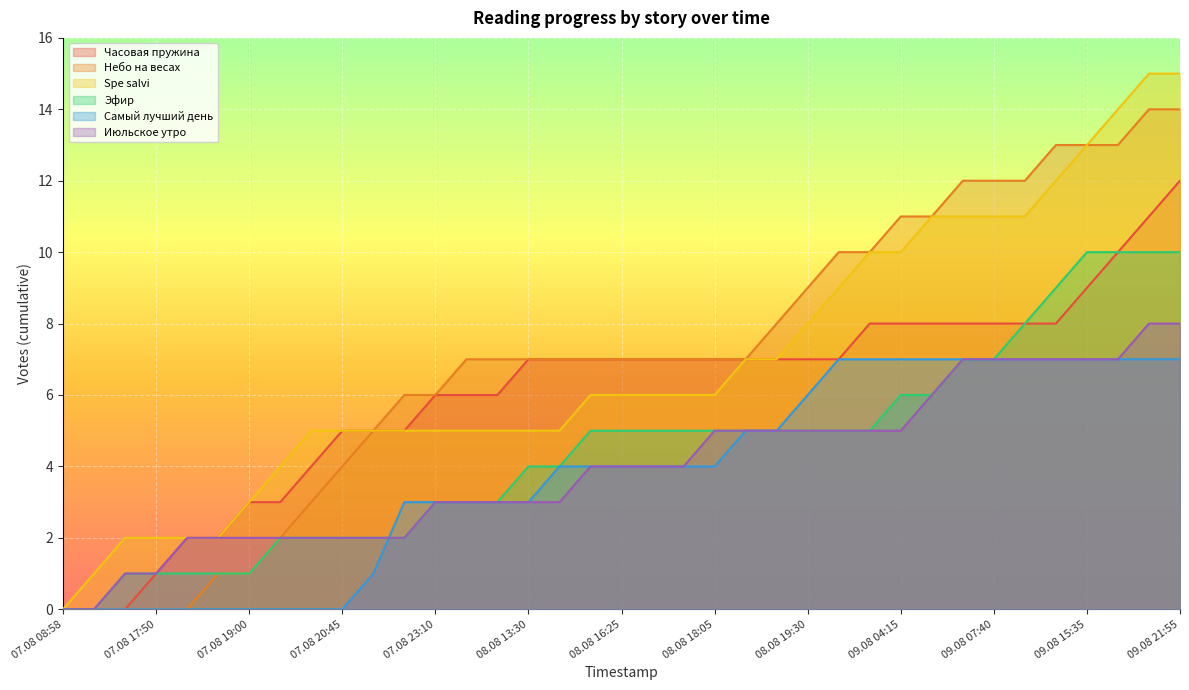

What is the value of the Эфир point at the 8th from the left?

2